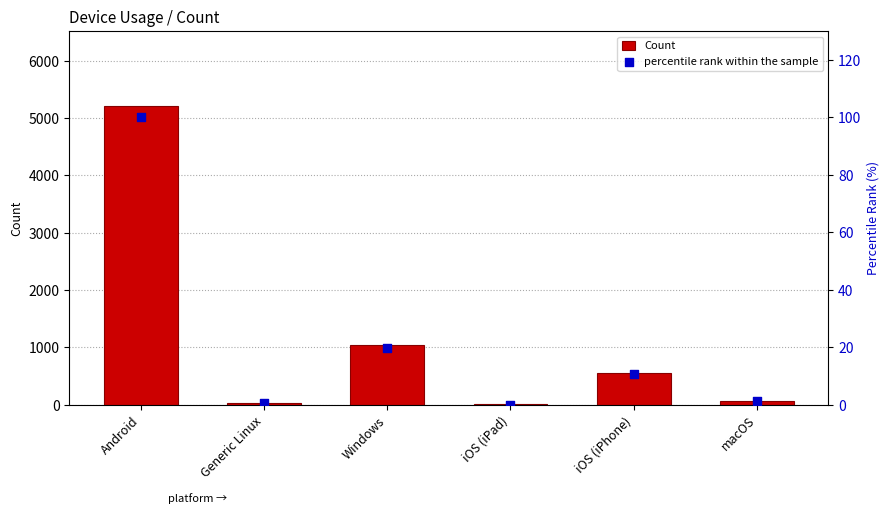

At how many categories does at least one series exceed 1353?

1